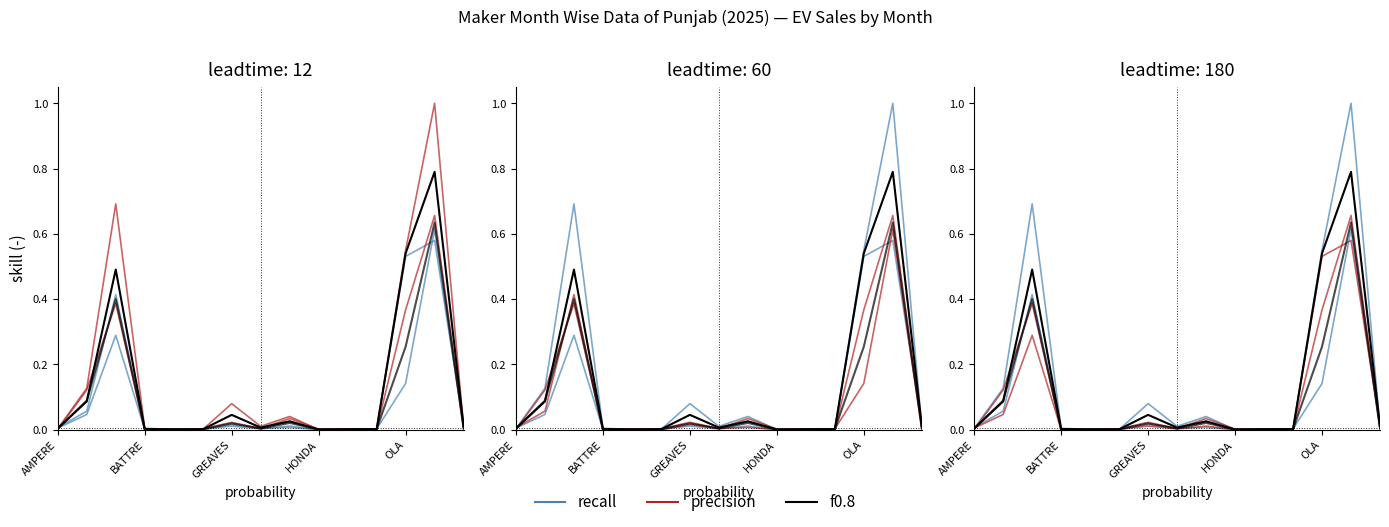

What is the highest value of the recall series?

1.0